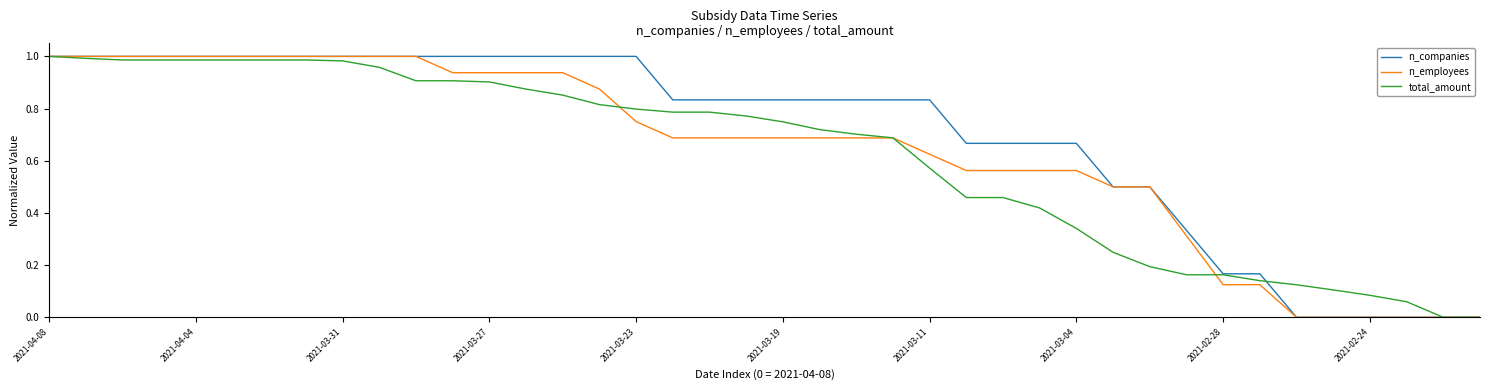

Which series has the largest total across all categories?

n_companies